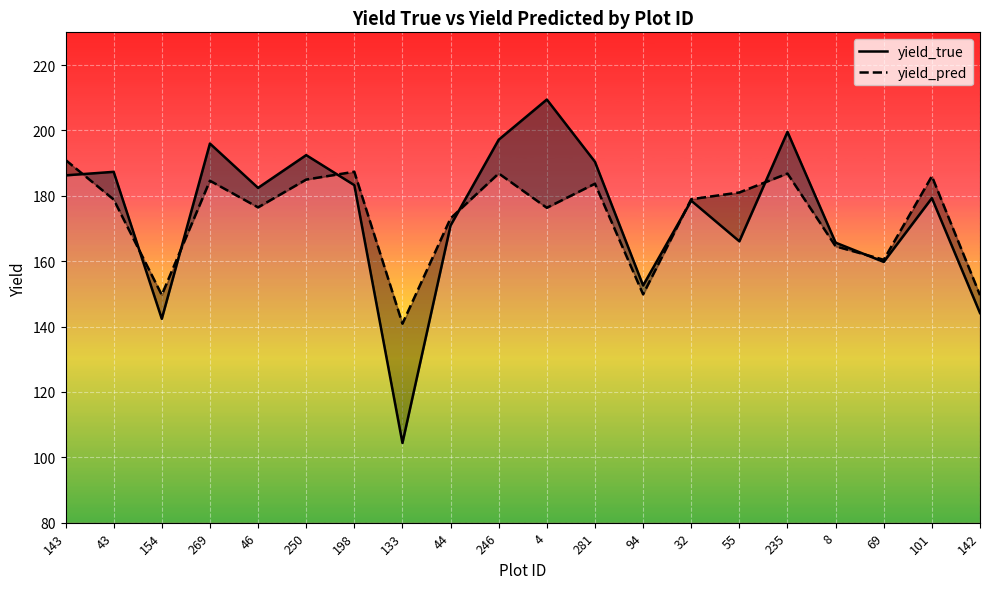

Where does the yield_true series first go above 182?

143